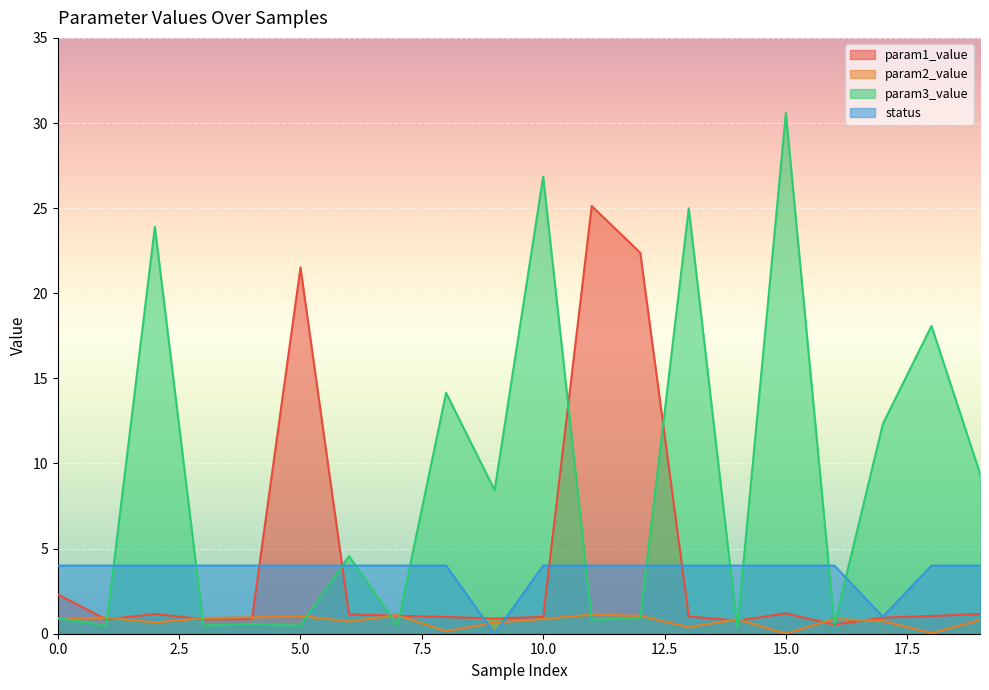

At how many categories does at least one series exceed 21?

7